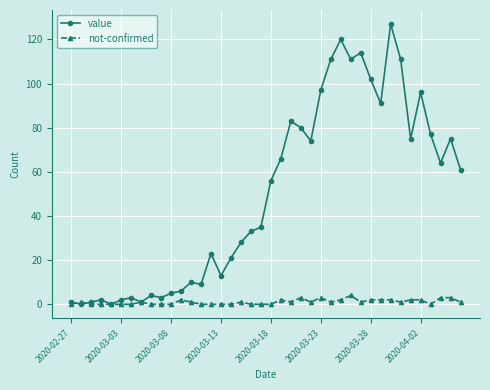

Reading left to right, extract all data points from this chart.

value: 1	0	1	2	0	2	3	1	4	3	5	6	10	9	23	13	21	28	33	35	56	66	83	80	74	97	111	120	111	114	102	91	127	111	75	96	77	64	75	61
not-confirmed: 0	1	0	0	0	0	0	1	0	0	0	2	1	0	0	0	0	1	0	0	0	2	1	3	1	3	1	2	4	1	2	2	2	1	2	2	0	3	3	1